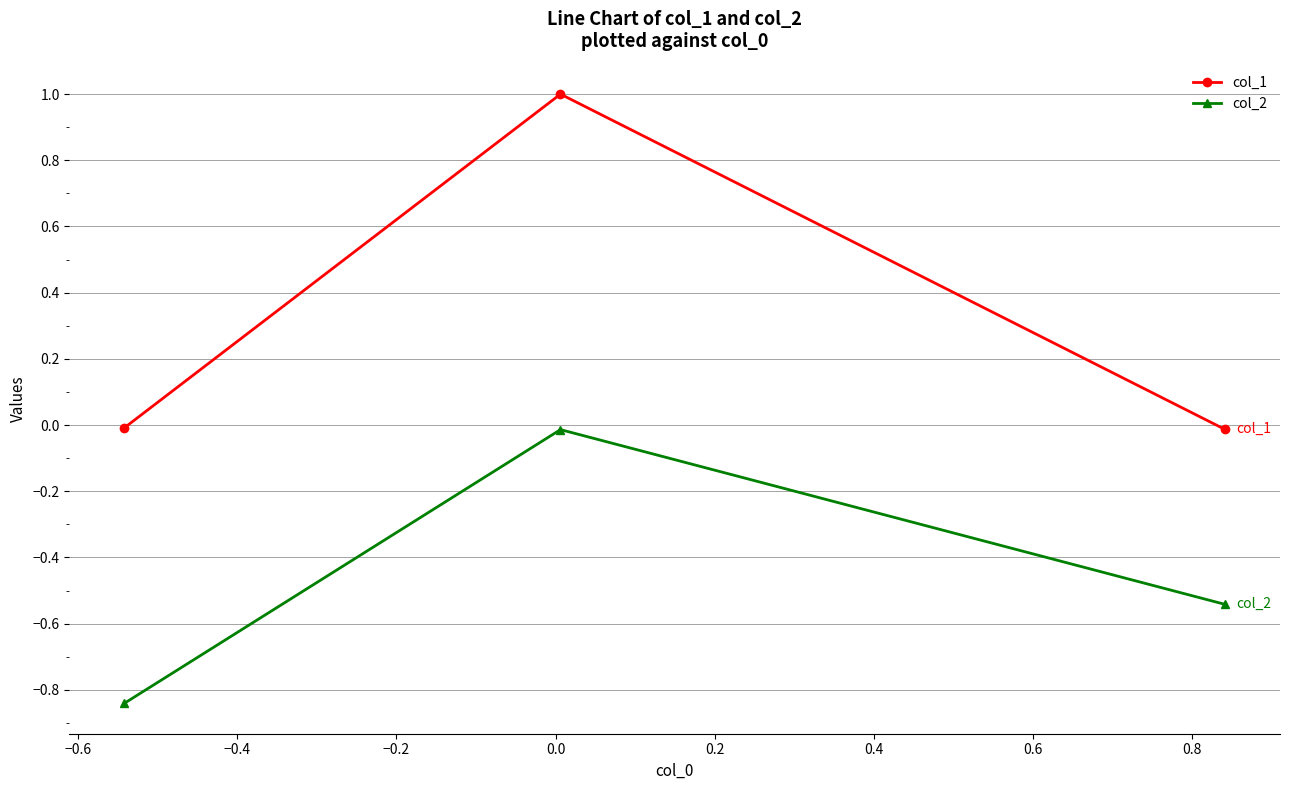

What is the sum of all col_1 values?

1.0